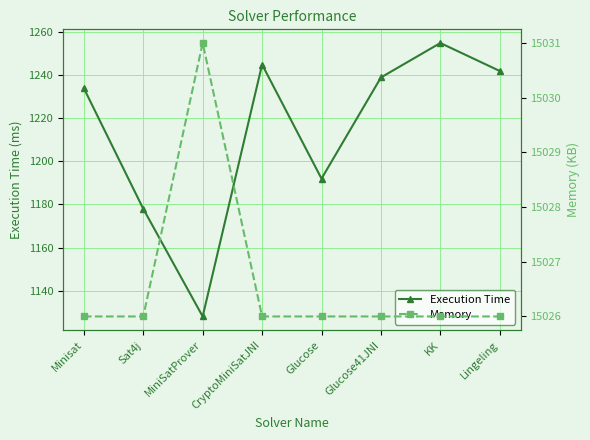

Reading left to right, list all the values displayed in this chart.

Execution Time: 1234	1178	1128	1245	1192	1239	1255	1242
Memory: 15026	15026	15031	15026	15026	15026	15026	15026